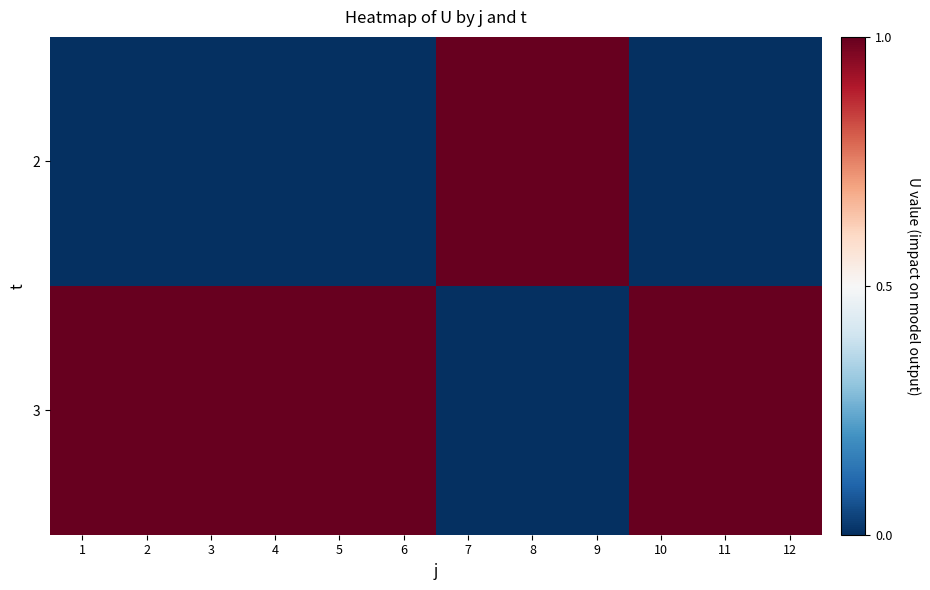

Rank the series by their average value, from lowest to highest.

2, 3